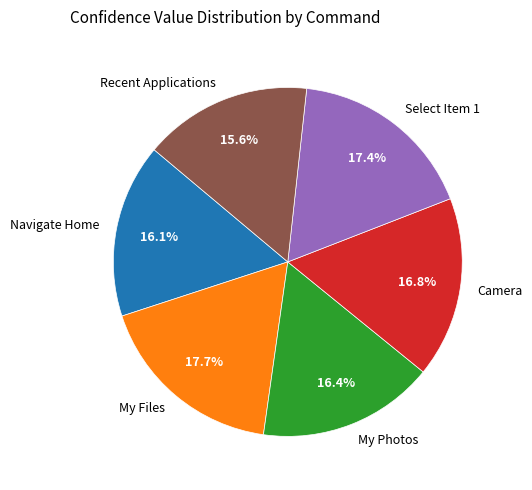

To the nearest percent, what is the difference between the largest and smallest slice percentages?

2%